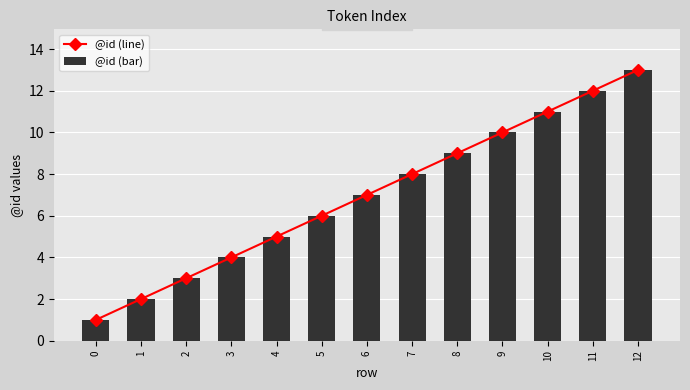

What is the sum of all @id (line) values?

91